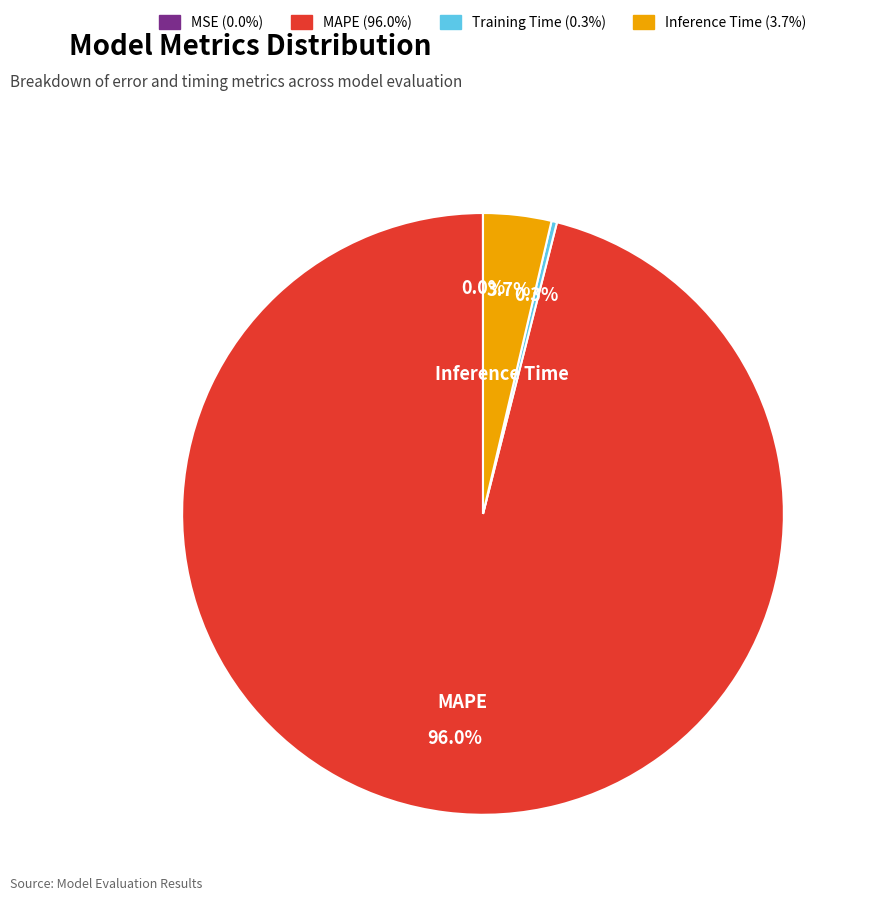

Is there any slice that represents more than half of the pie?

Yes